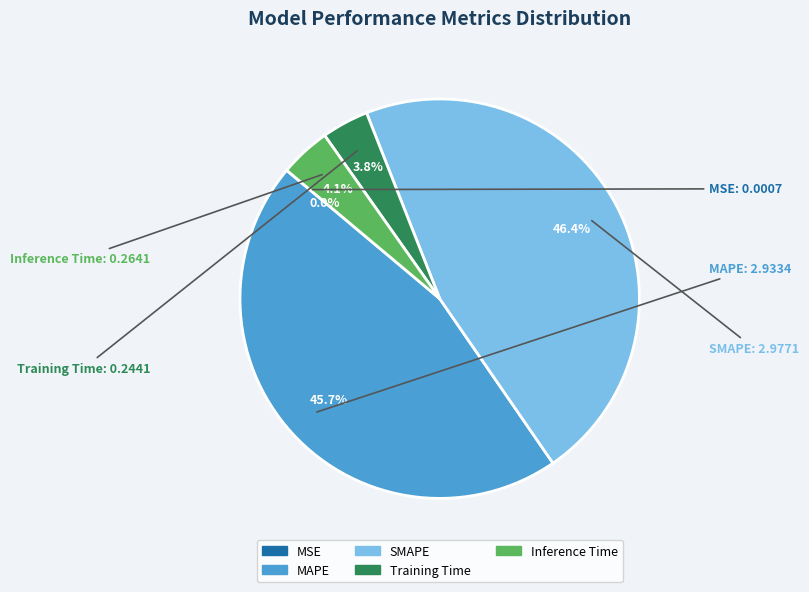

Is it true that SMAPE is 37% of the pie?

False